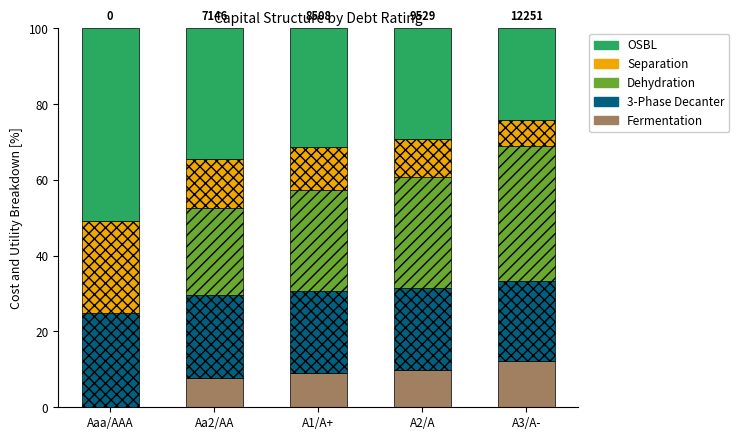

What is the sum of the Fermentation values at A2/A and Aaa/AAA?

9.9